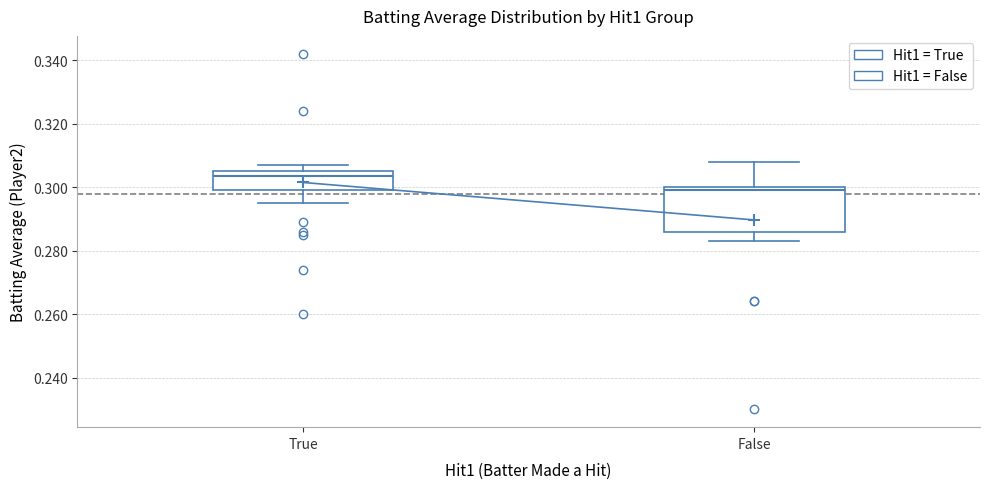

Which box is the tallest, from its lower edge to its upper edge?

False